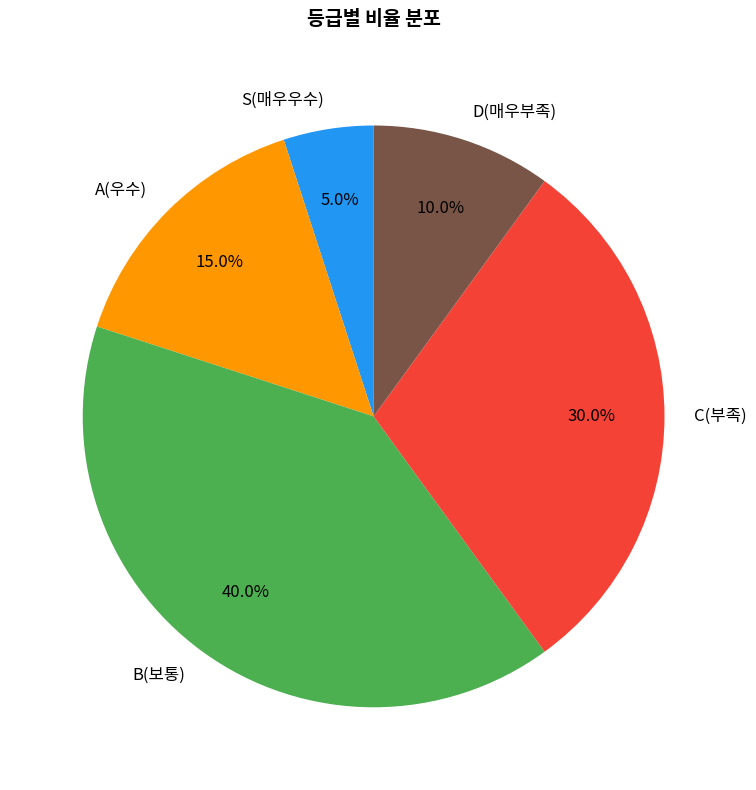

To the nearest percent, what portion does B(보통) represent?

40%